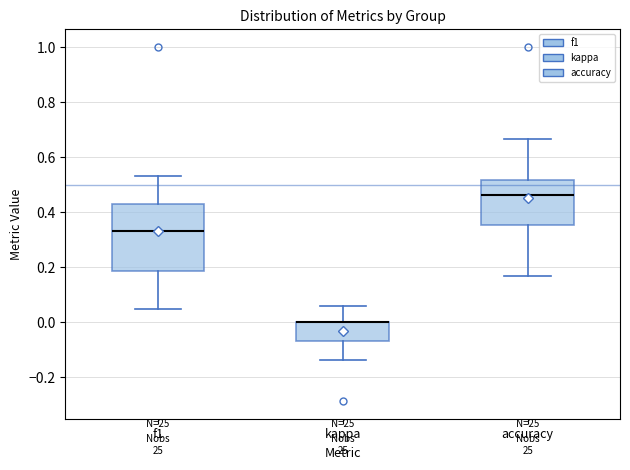

Which box is the tallest, from its lower edge to its upper edge?

f1